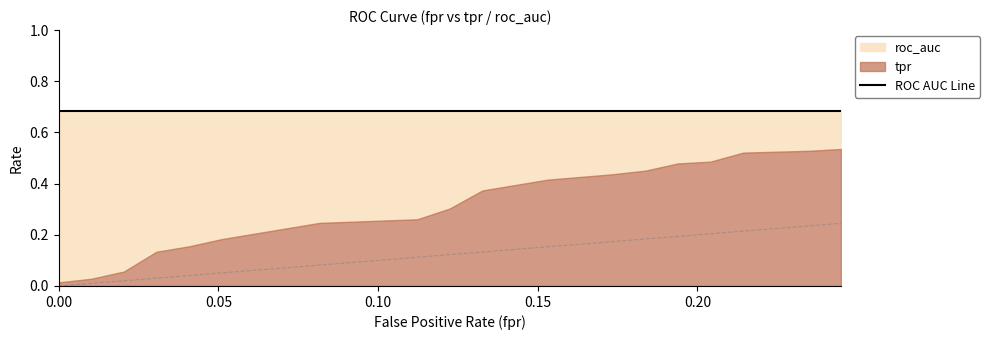

The value of tpr at 0.1938775510204082 is 0.5. True or false?

True